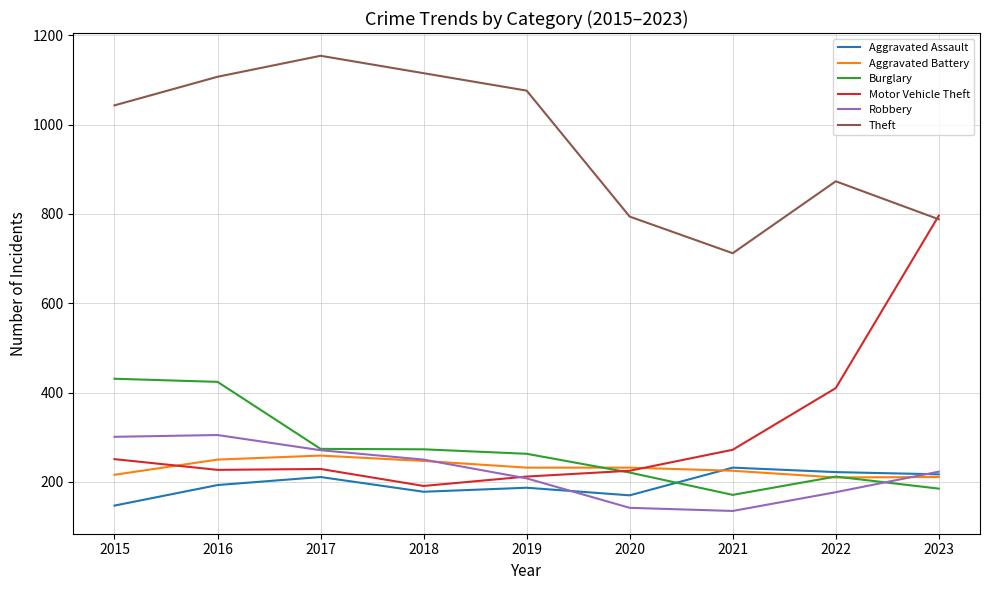

What is the highest value of the Burglary series?

431